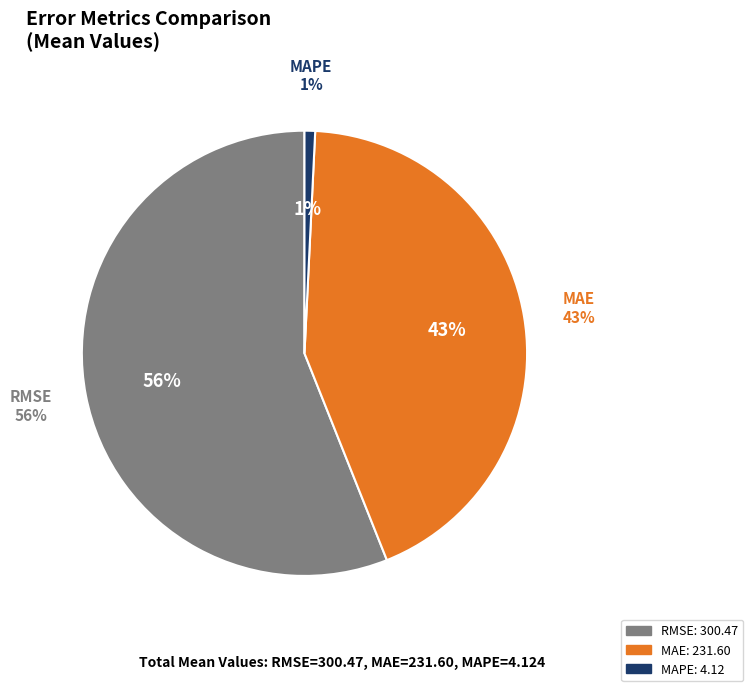

Rank the categories by value from lowest to highest.

MAPE, MAE, RMSE